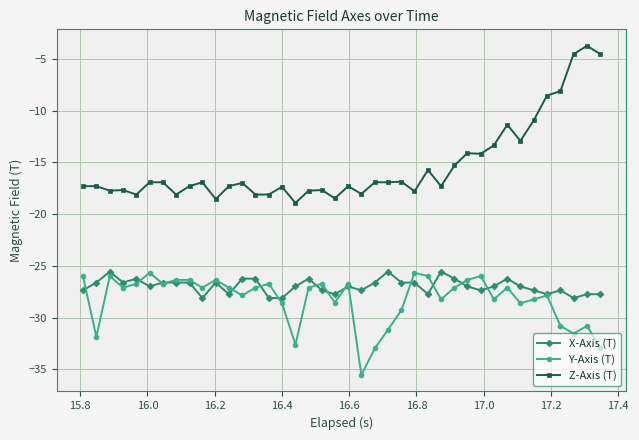

What is the value of the Z-Axis (T) point at the 33rd from the left?

-11.4